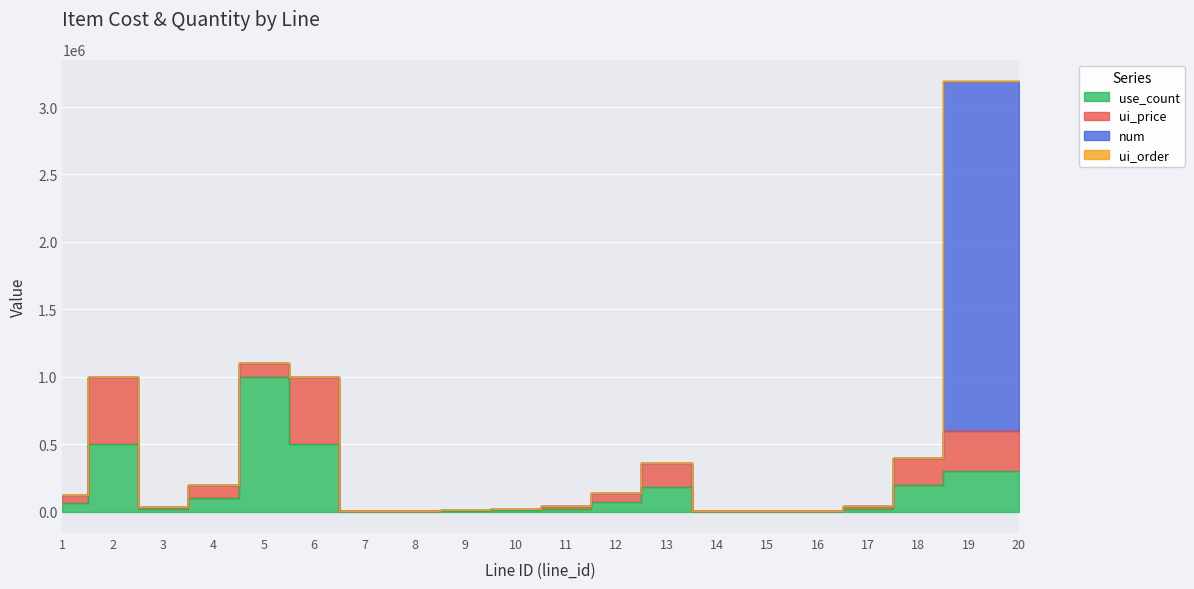

In use_count, how many points are higher than both neighbors (excluding endpoints)?

3